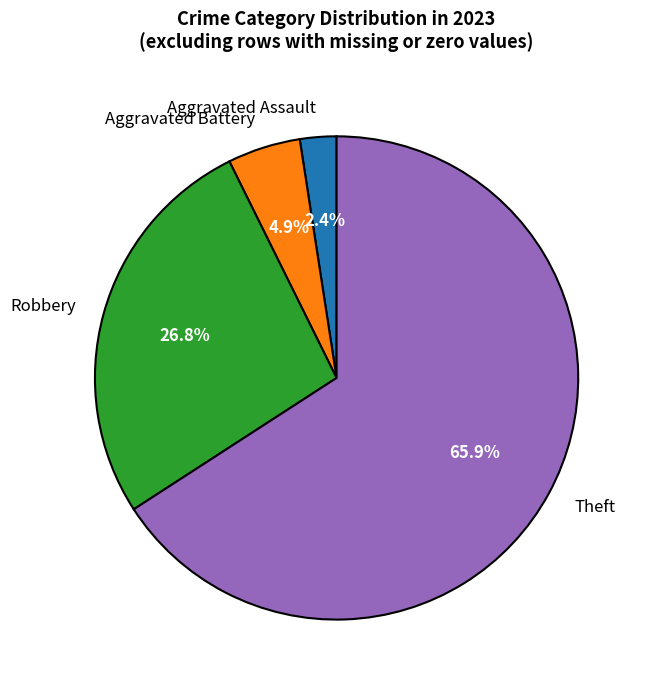

How many segments does this pie chart have?

4